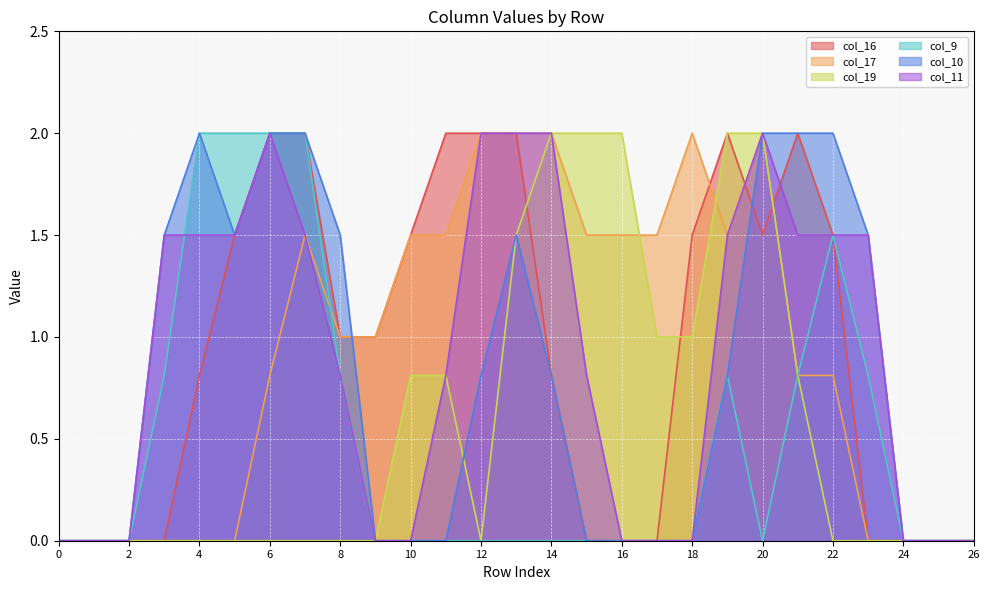

What is the difference between the maximum and minimum values in the col_10 series?

2.0